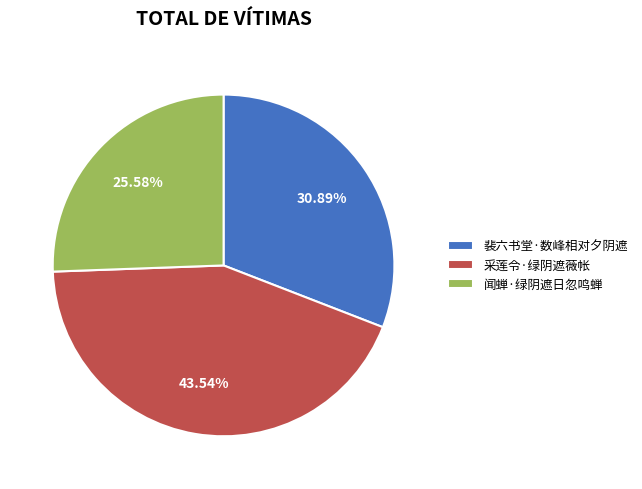

To the nearest percent, what portion does 采莲令·绿阴遮薇帐 represent?

44%